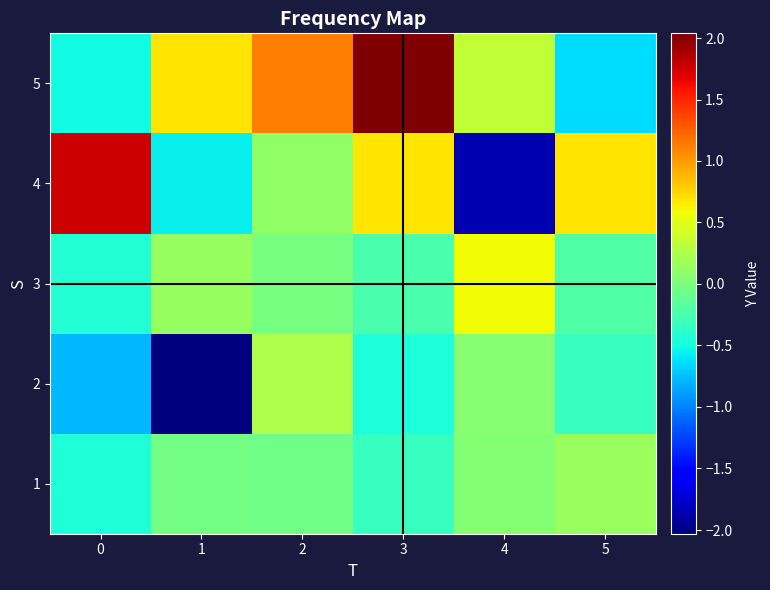

How many series are shown in this chart?

5